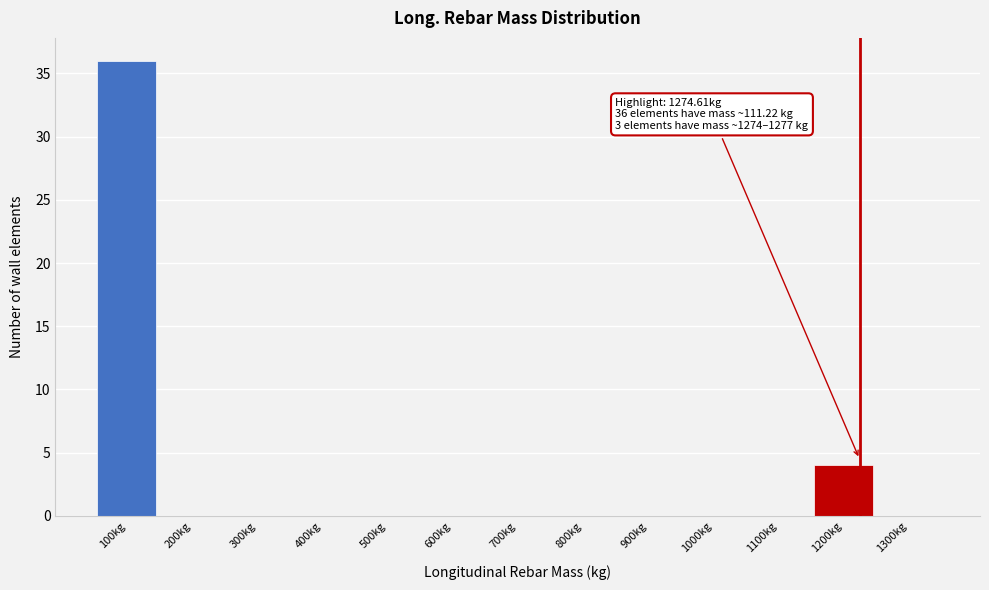

Reading left to right, what are all the values shown in this chart?

100kg=36	200kg=0	300kg=0	400kg=0	500kg=0	600kg=0	700kg=0	800kg=0	900kg=0	1000kg=0	1100kg=0	1200kg=4	1300kg=0